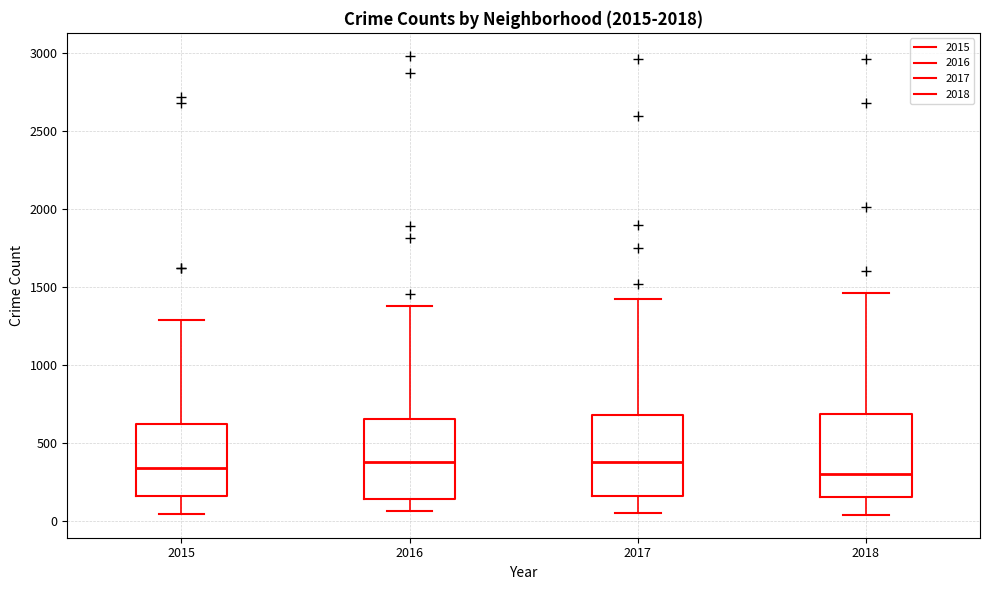

Where is the upper edge of the box at x = 2016 on the y-axis? The values are not printed on the chart, so give them approximately, as read against the axis.

650